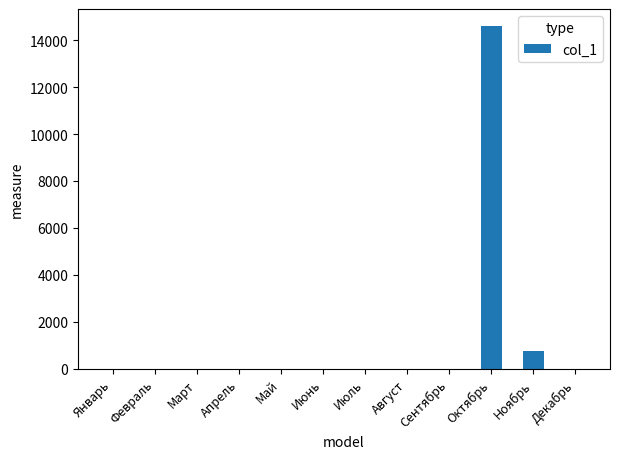

Count the number of data series in this chart.

1